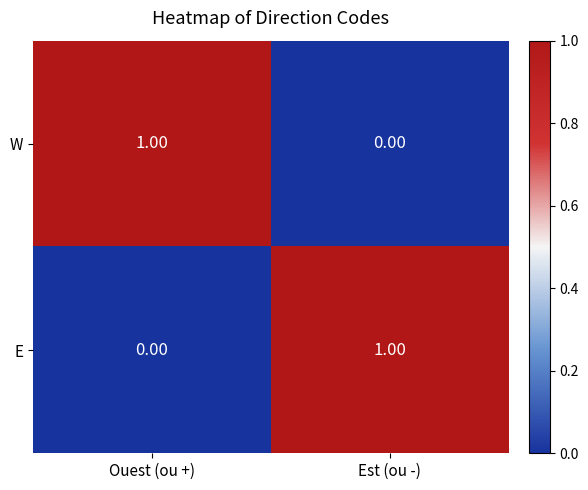

Count the number of categories in the chart.

2